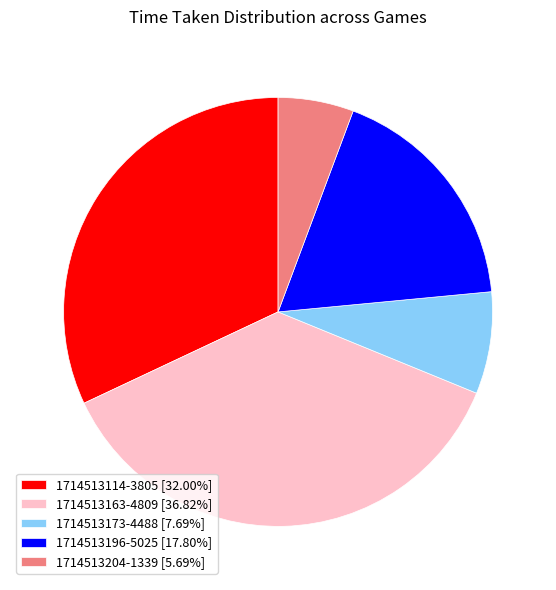

Combined, do 1714513204-1339 and 1714513173-4488 account for over 50%?

No